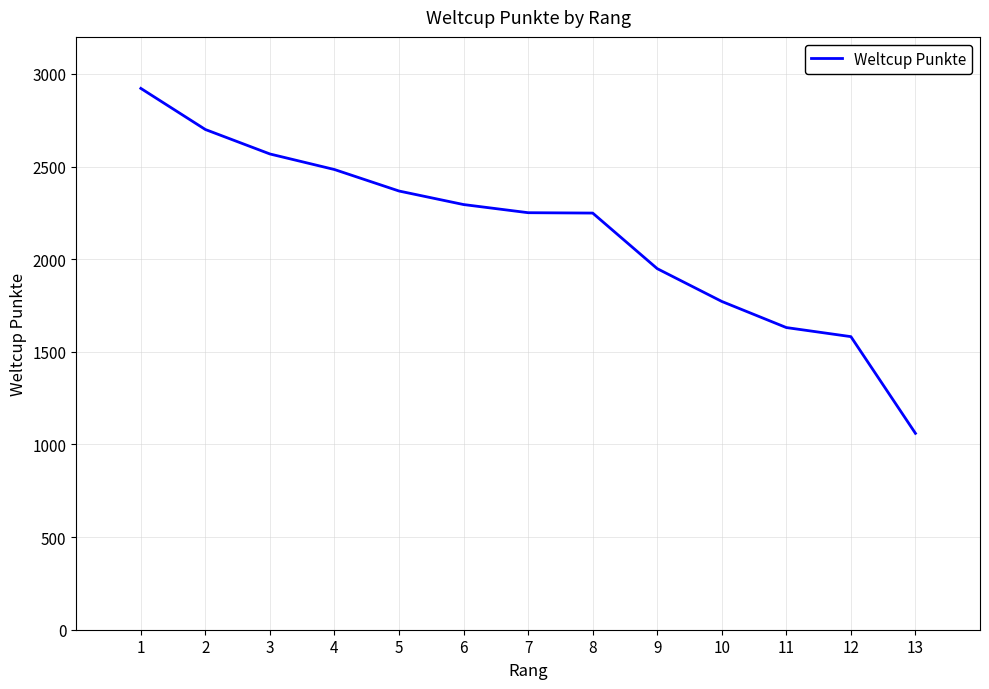

What is the minimum value shown in the chart?

1060